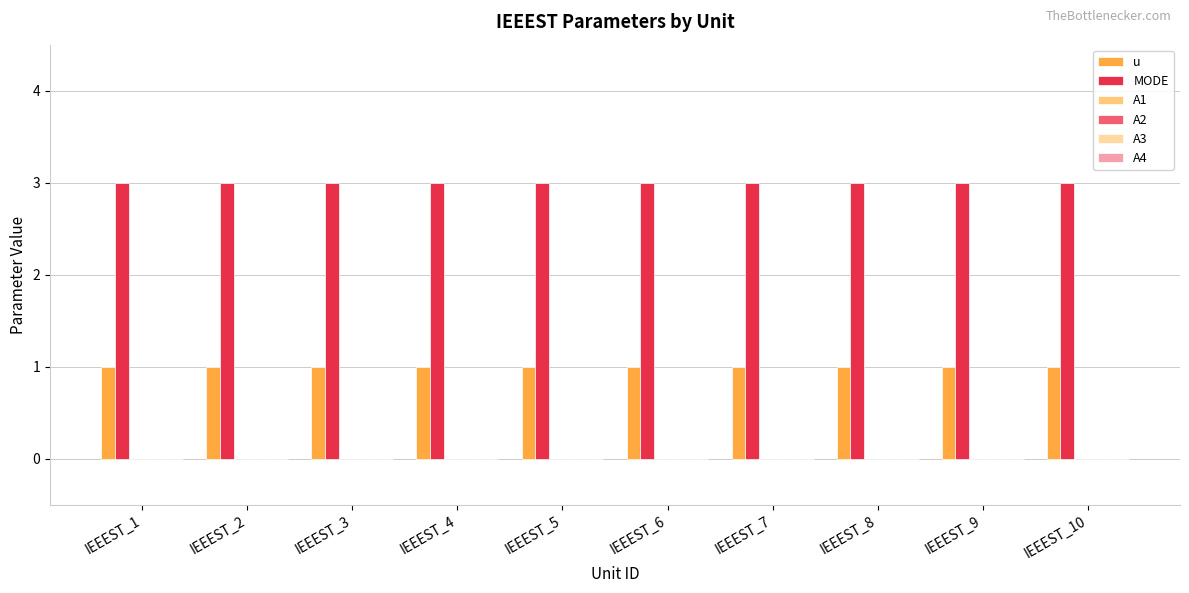

Rank the series by their average value, from highest to lowest.

MODE, u